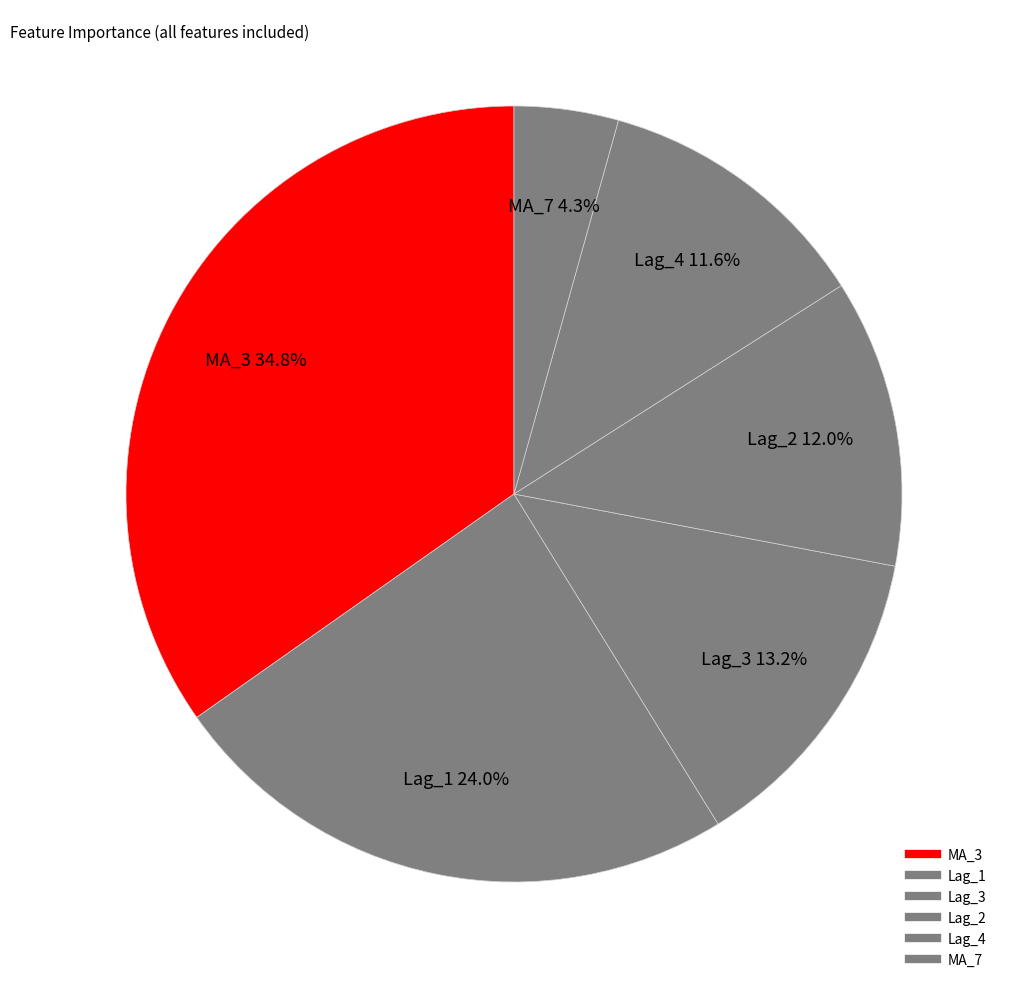

How many segments does this pie chart have?

6